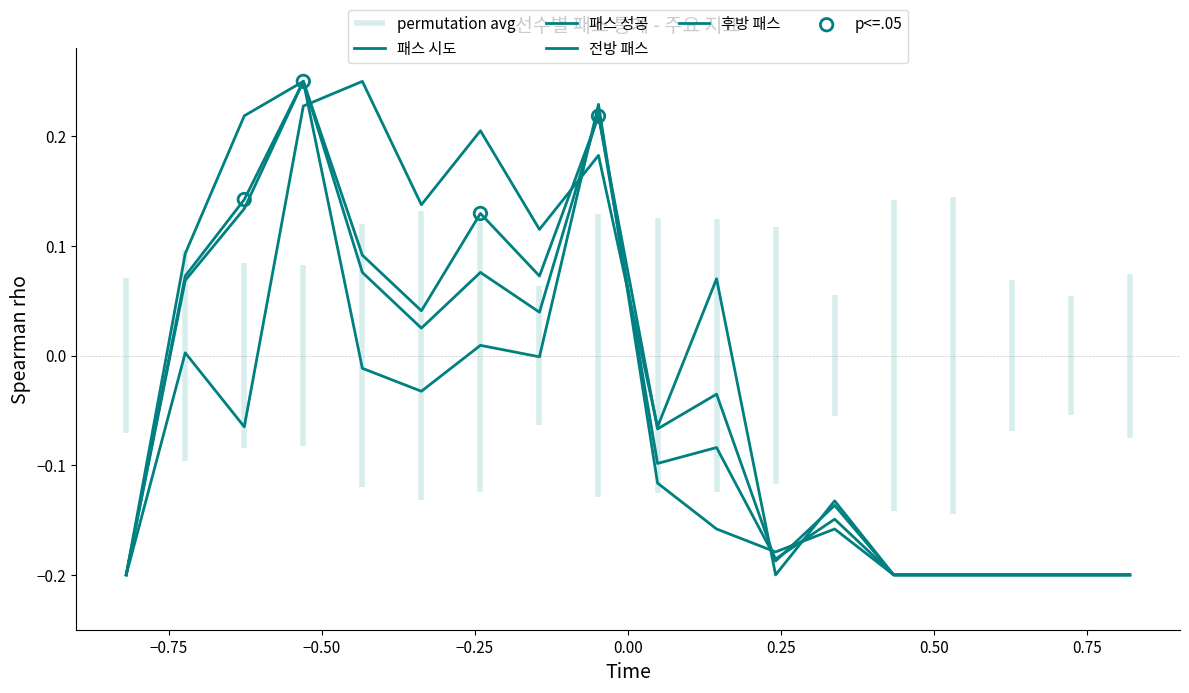

What is the total value across all series at 16?

-0.8